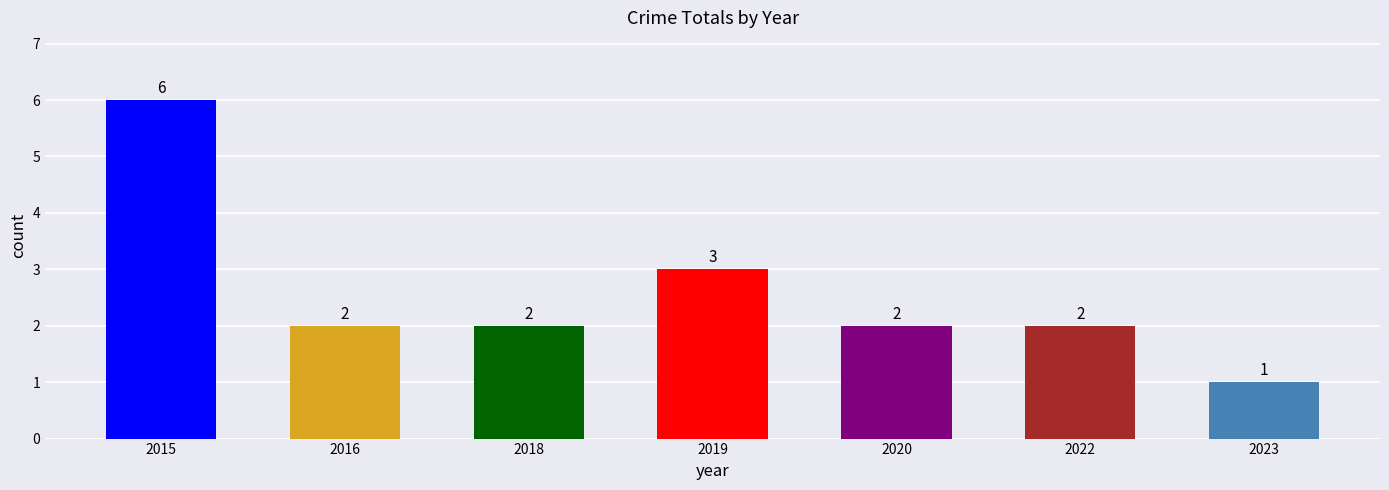

What is the difference between the maximum and minimum values?

5